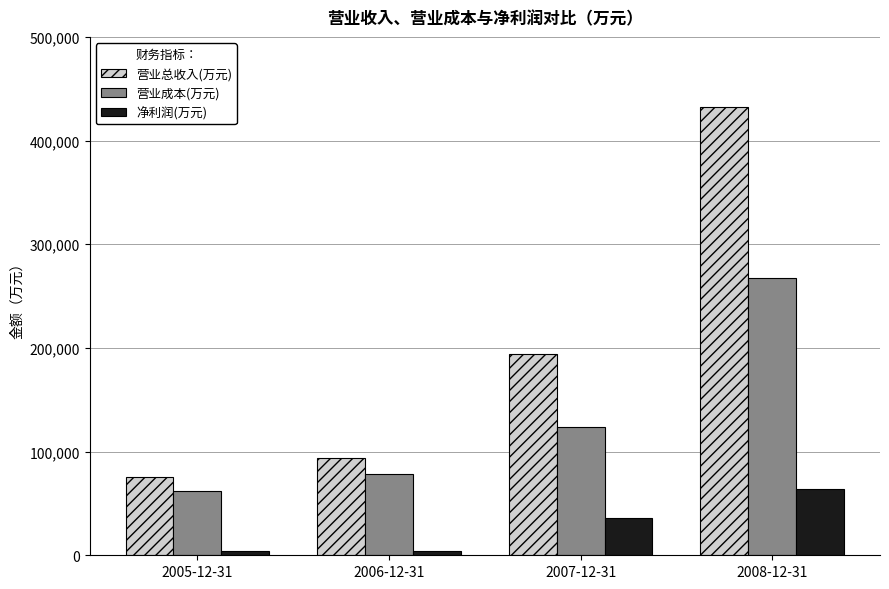

What is the sum of the 营业成本(万元) values at 2005-12-31 and 2006-12-31?

140486